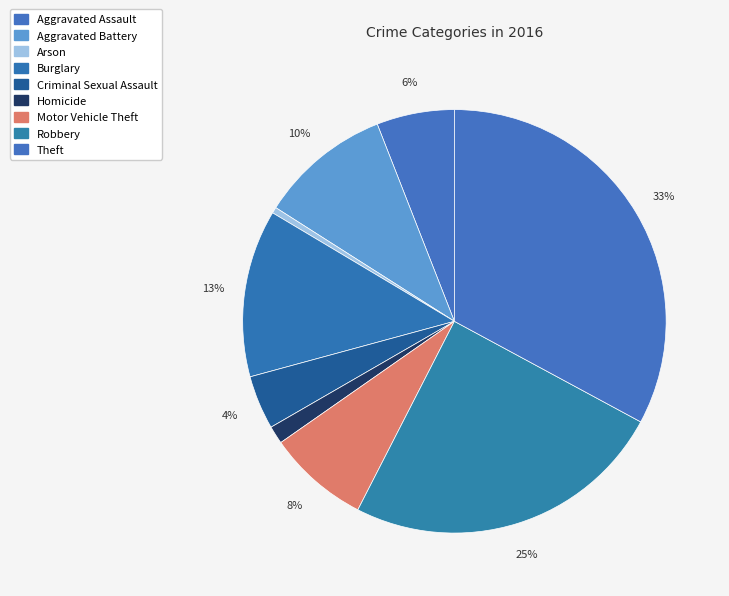

How many segments does this pie chart have?

9